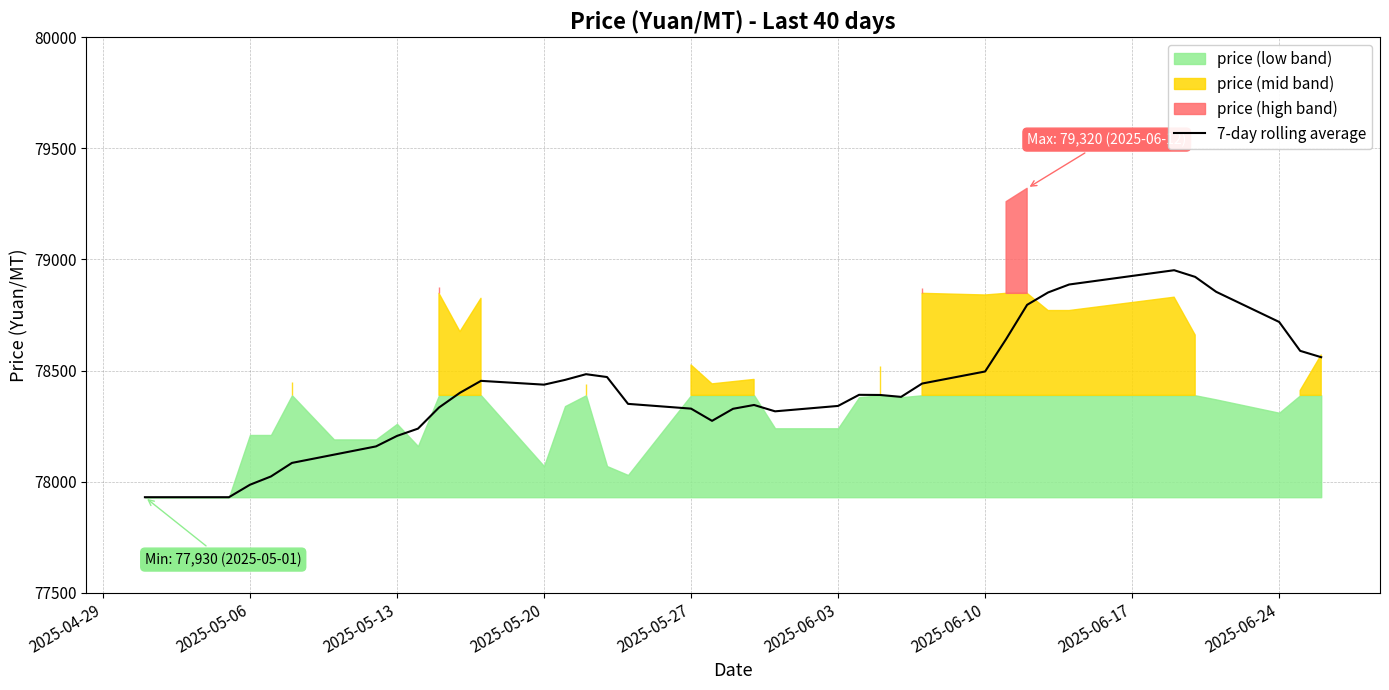

What is the lowest value of the 7-day rolling average series?

77930.0